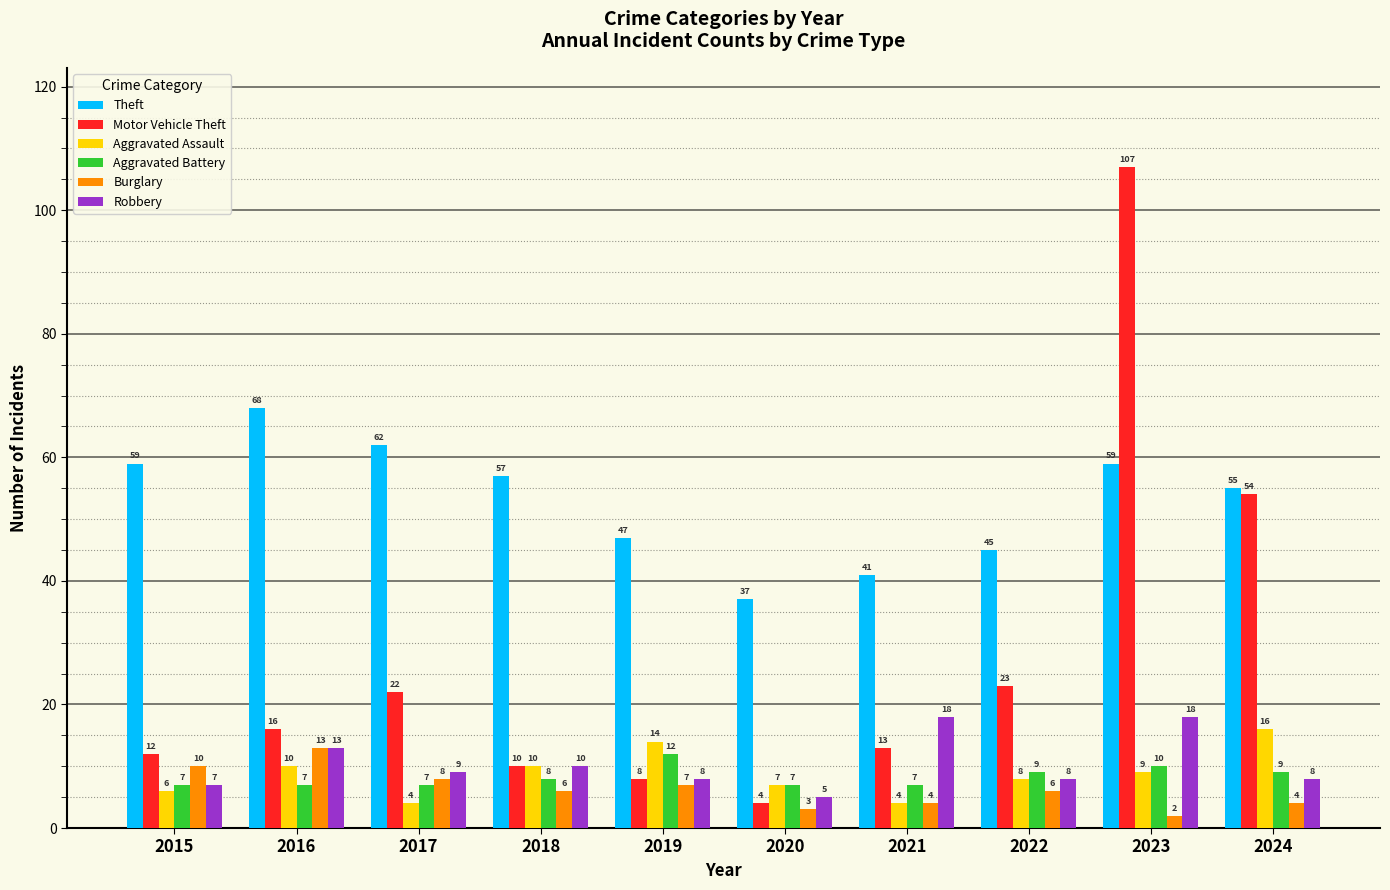

Which series changed the most between 2018 and 2020?

Theft